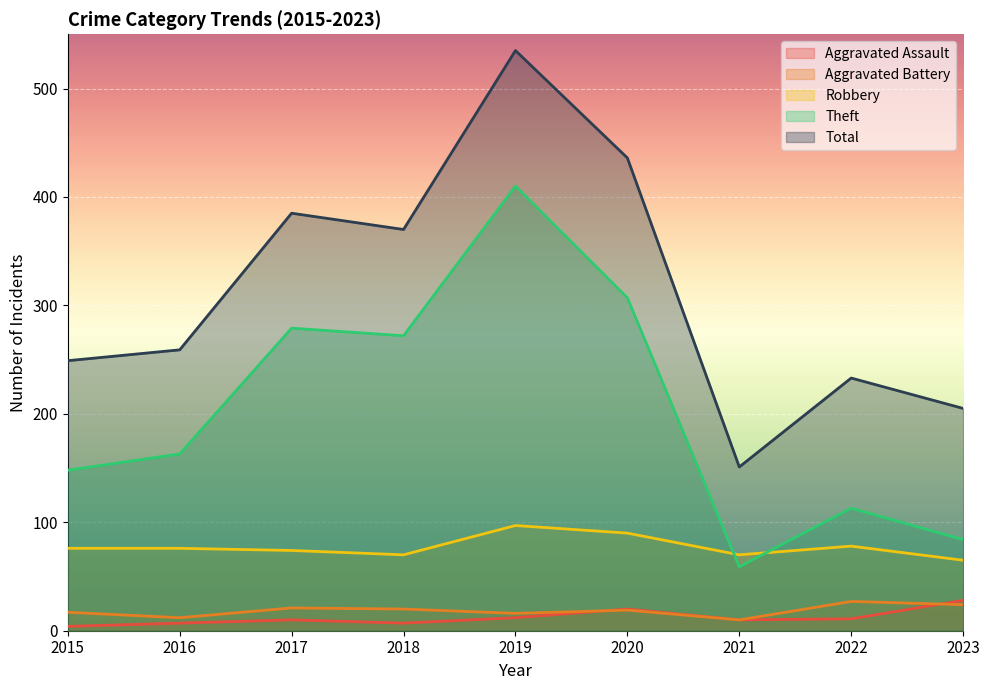

What is the average value of the Aggravated Battery series?

18